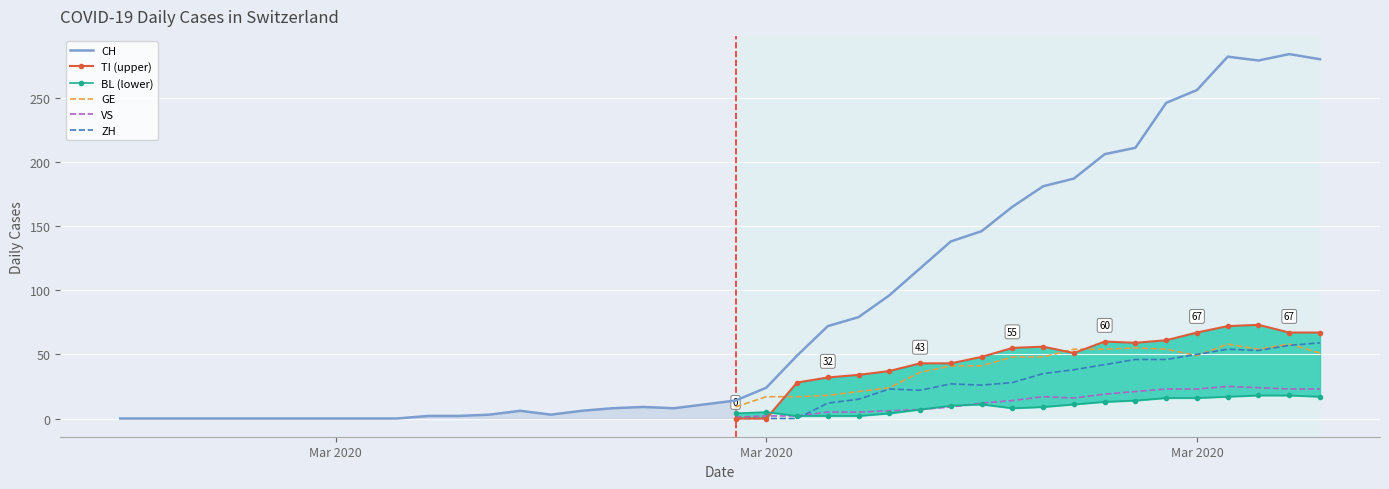

Is this an area chart (filled region under the line)?

No